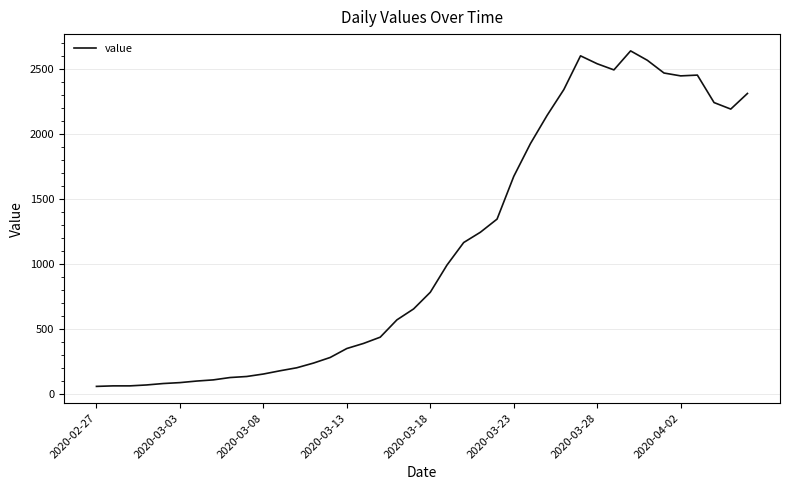

What is the minimum value shown in the chart?

61